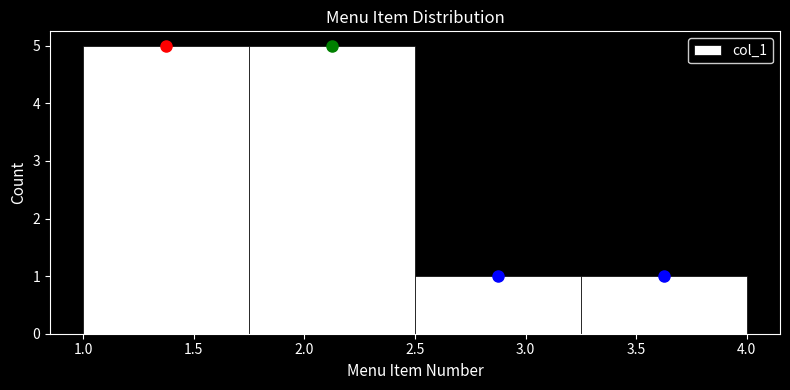

Reading left to right, transcribe this chart: for each bar, give the range it covers on the x-axis and its height. The values are not printed on the chart, so give them approximately, as read against the axis.

1.00 to 1.75: 5
1.75 to 2.50: 5
2.50 to 3.25: 1
3.25 to 4.00: 1